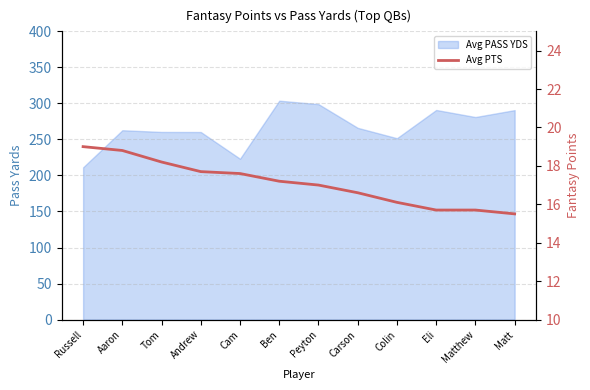

Where is the data nearest to the value 17?

Peyton